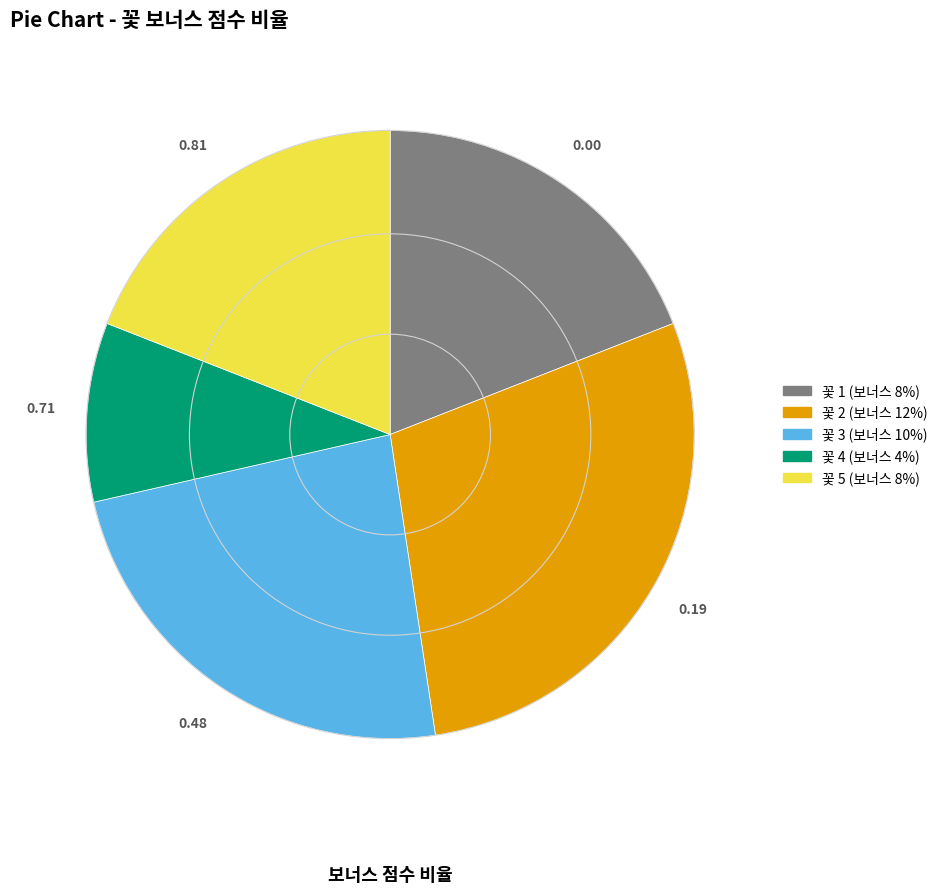

Which category has the biggest portion of the pie?

꽃 2 (보너스 12%)